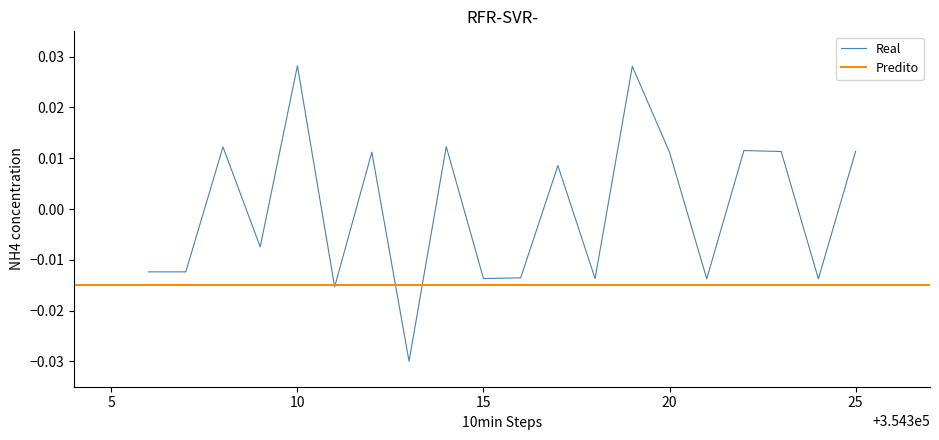

At which category does the chart reach its minimum across all series?

354313